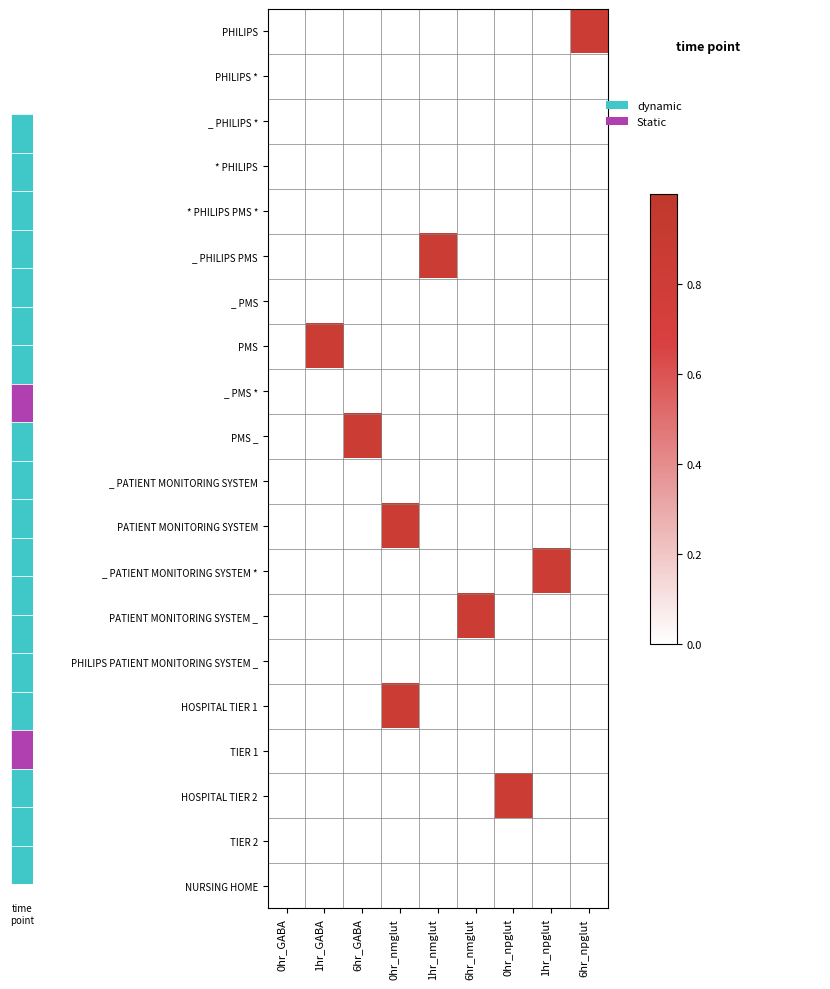

At 6hr_GABA, list the series in order from largest to smallest.

PMS _, PHILIPS, PHILIPS *, _ PHILIPS *, * PHILIPS, * PHILIPS PMS *, _ PHILIPS PMS, _ PMS, PMS, _ PMS *, _ PATIENT MONITORING SYSTEM, PATIENT MONITORING SYSTEM, _ PATIENT MONITORING SYSTEM *, PATIENT MONITORING SYSTEM _, PHILIPS PATIENT MONITORING SYSTEM _, HOSPITAL TIER 1, TIER 1, HOSPITAL TIER 2, TIER 2, NURSING HOME